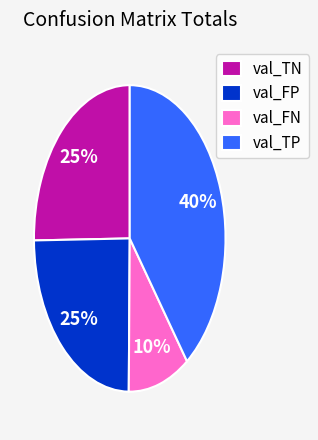

Which slice is the largest?

val_TP